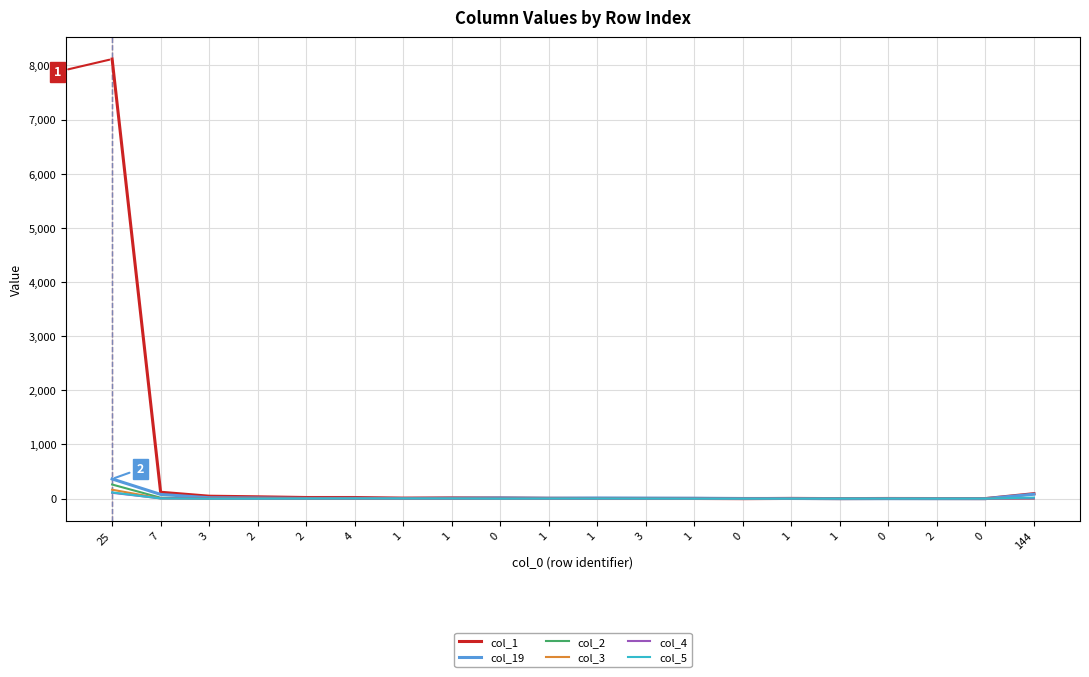

What is the spread (max minus min) of values at 1?

10